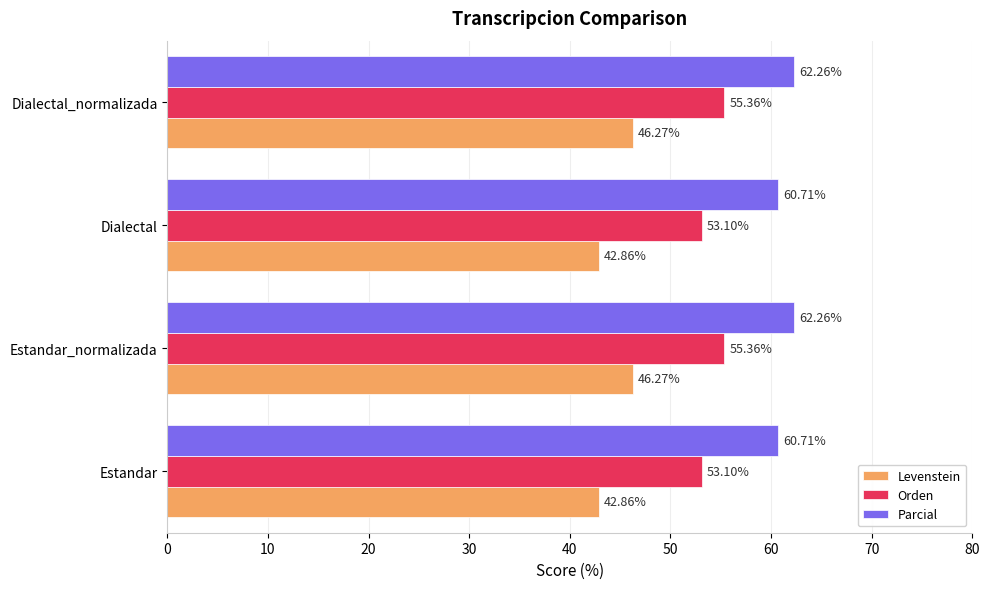

Which series has the largest total across all categories?

Parcial